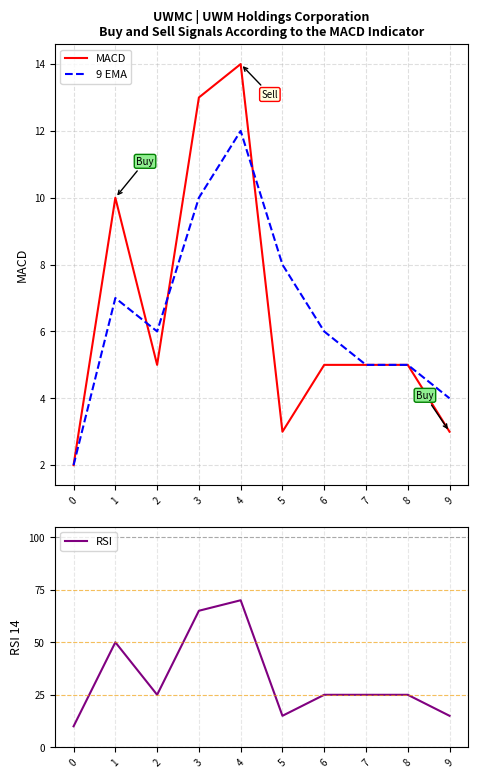

True or false: 9 EMA and MACD cross at least once.

True